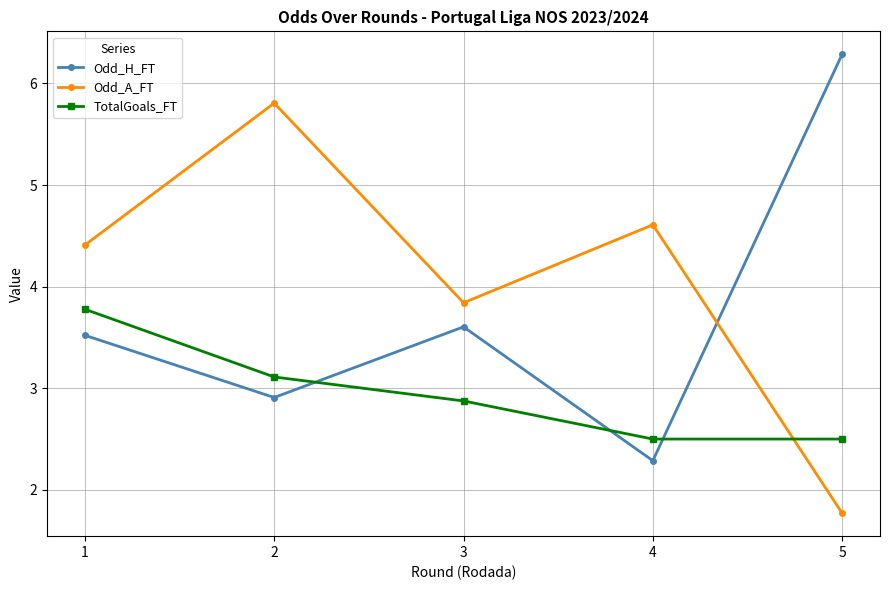

List the series in order of their peak value, lowest first.

TotalGoals_FT, Odd_A_FT, Odd_H_FT